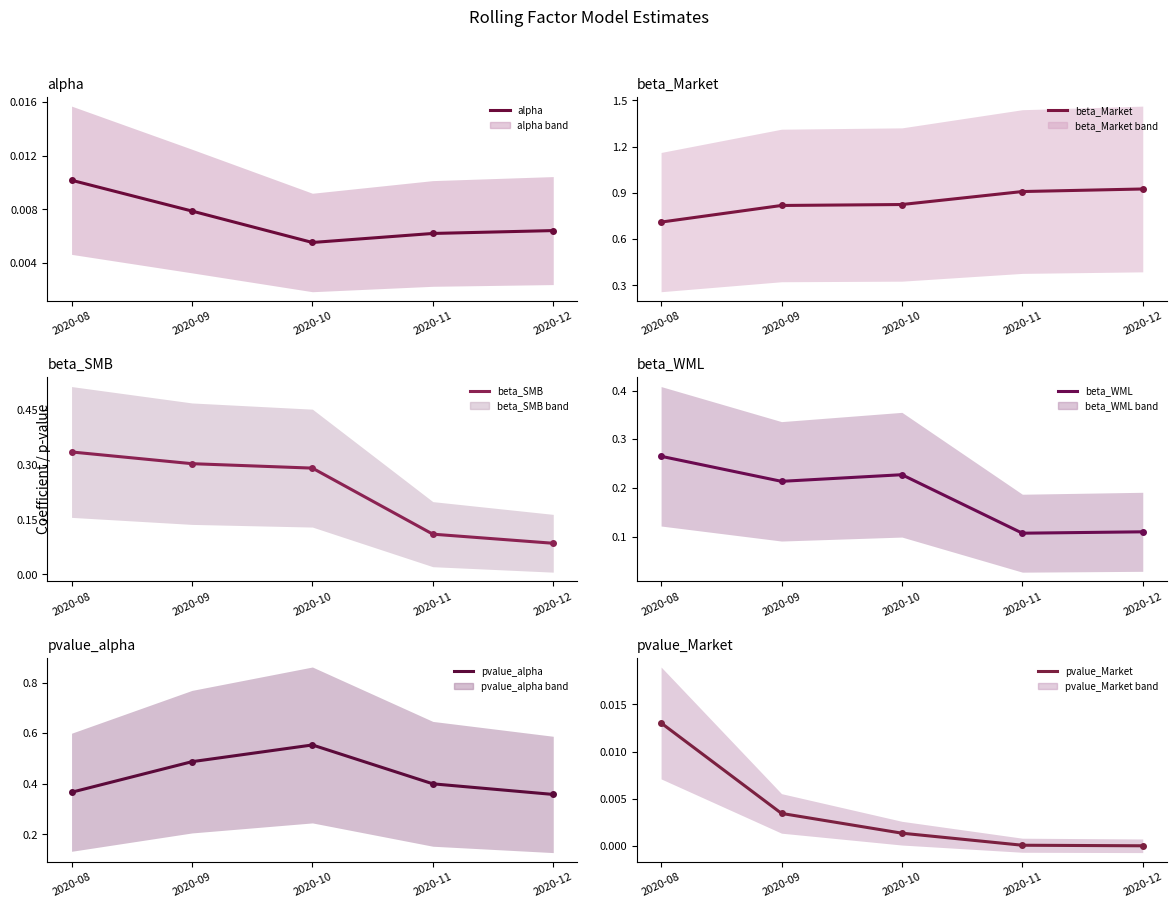

What is the difference between the second highest and second lowest values in the pvalue_alpha series?

0.1